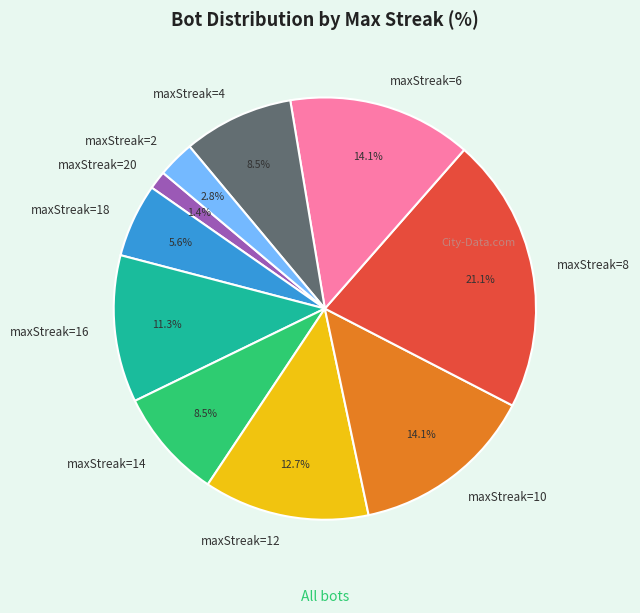

Which has a higher value, maxStreak=12 or maxStreak=16?

maxStreak=12